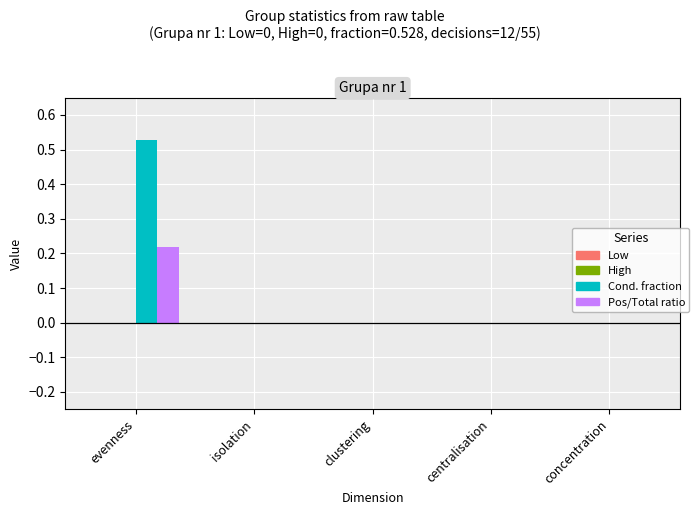

How many categories are shown in the chart?

5